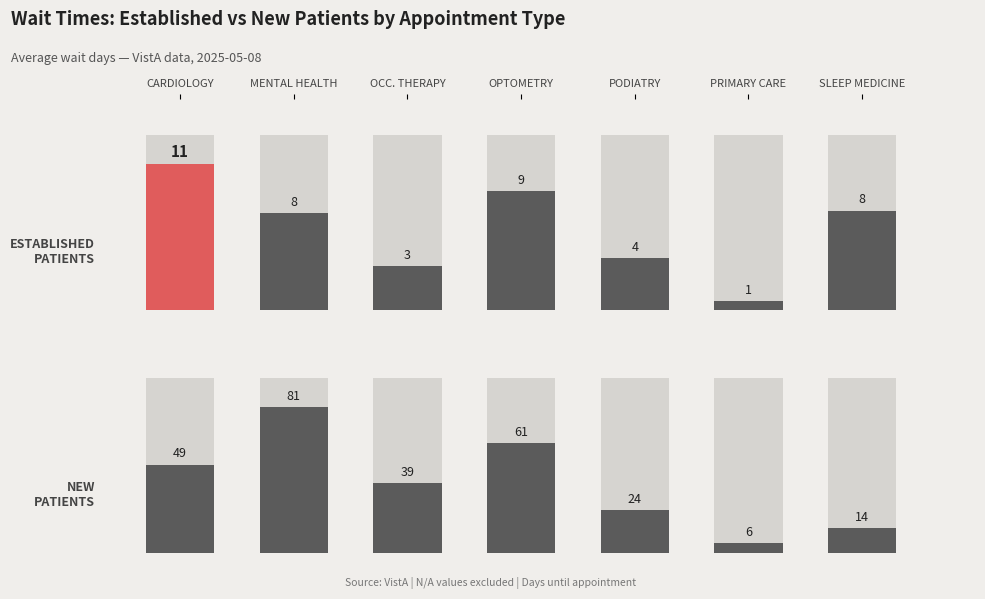

How many bars are there in total?

14